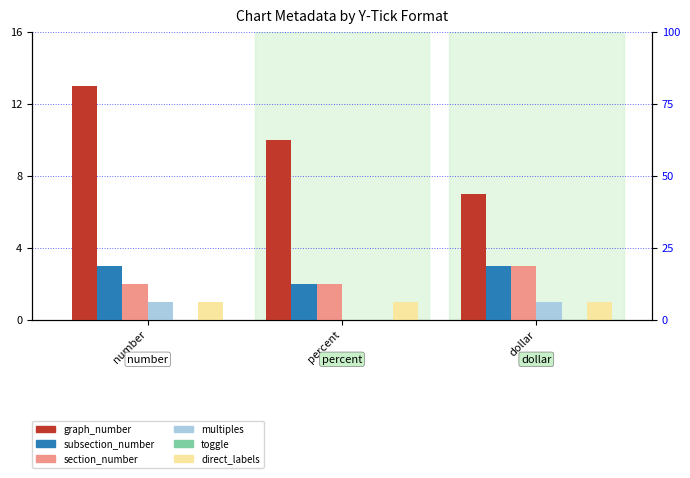

What is the difference between the maximum and minimum values in the subsection_number series?

1